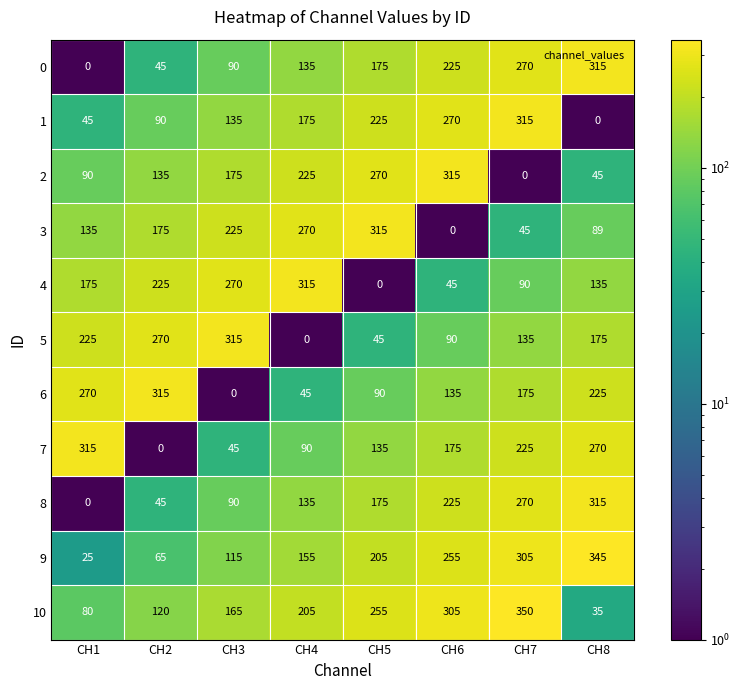

How many 0 values are between 90 and 270?

5